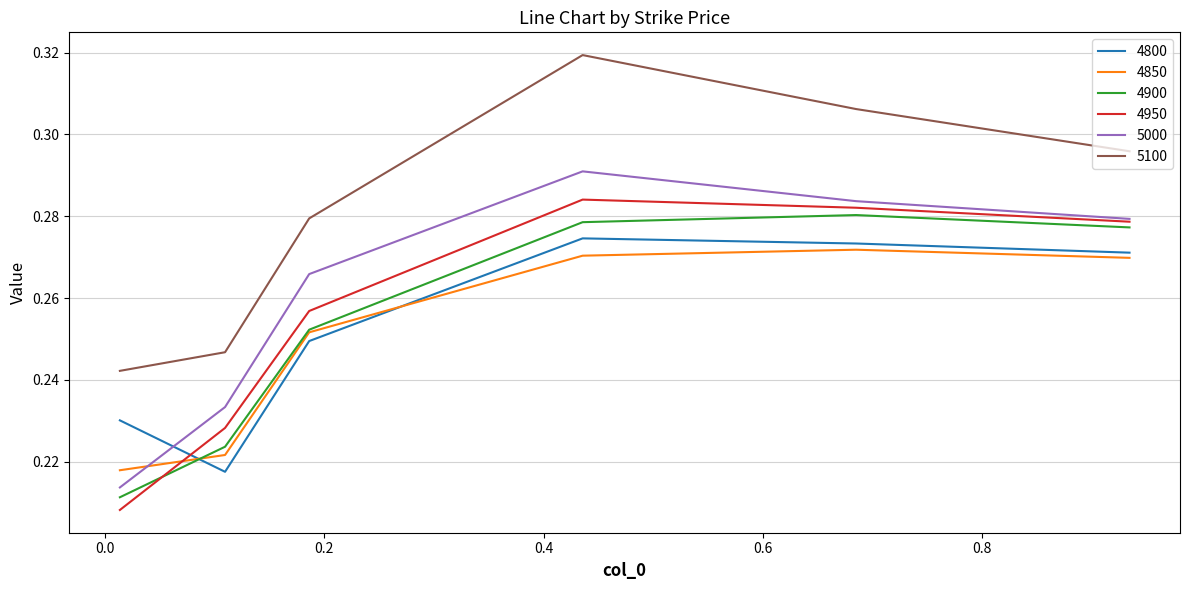

True or false: 4850 and 5000 cross at least once.

True